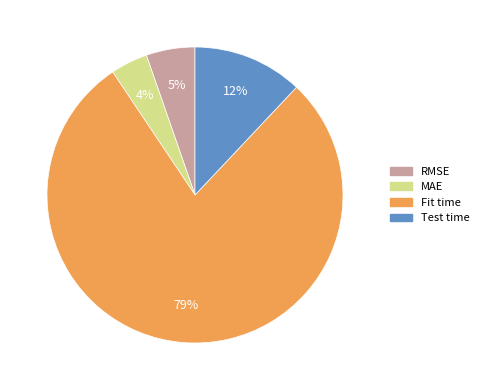

Do MAE and RMSE together represent more than half of the pie?

No